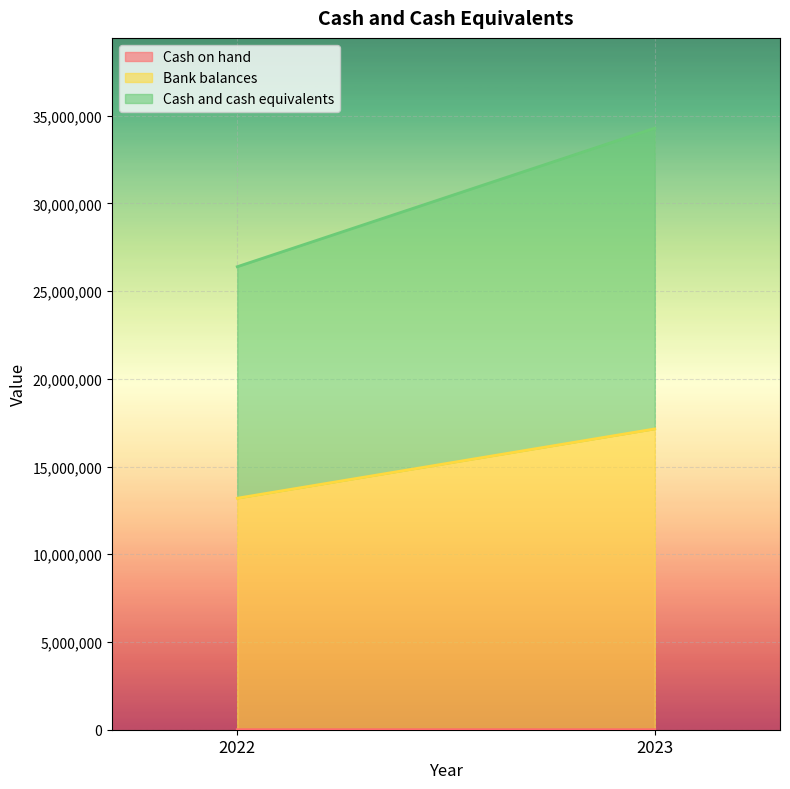

True or false: Cash and cash equivalents has a value of 8372742 at 2022.

False